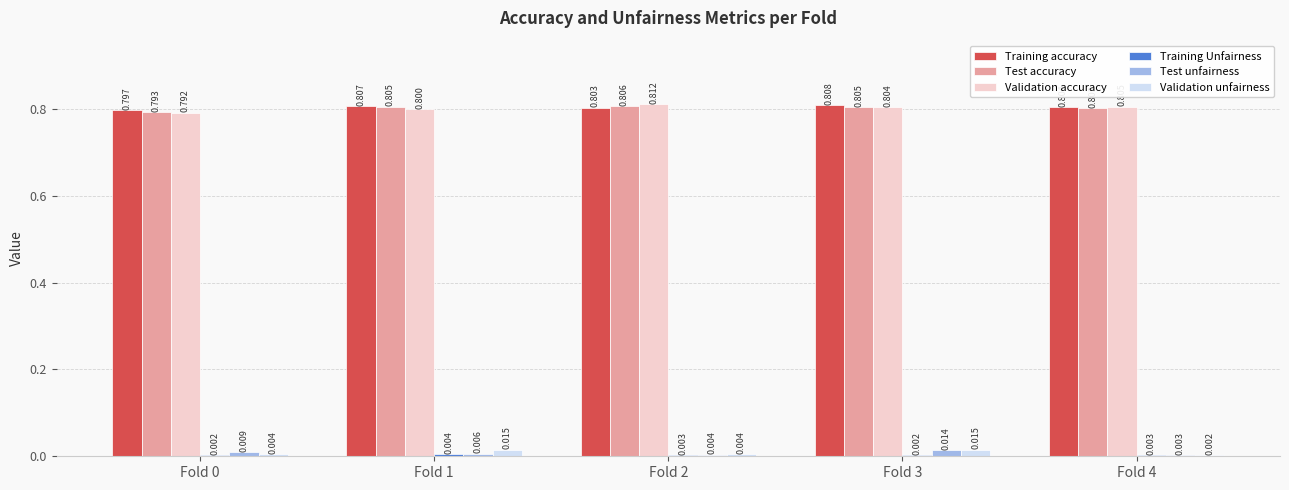

Between Fold 3 and Fold 4, which series saw the biggest shift?

Validation unfairness